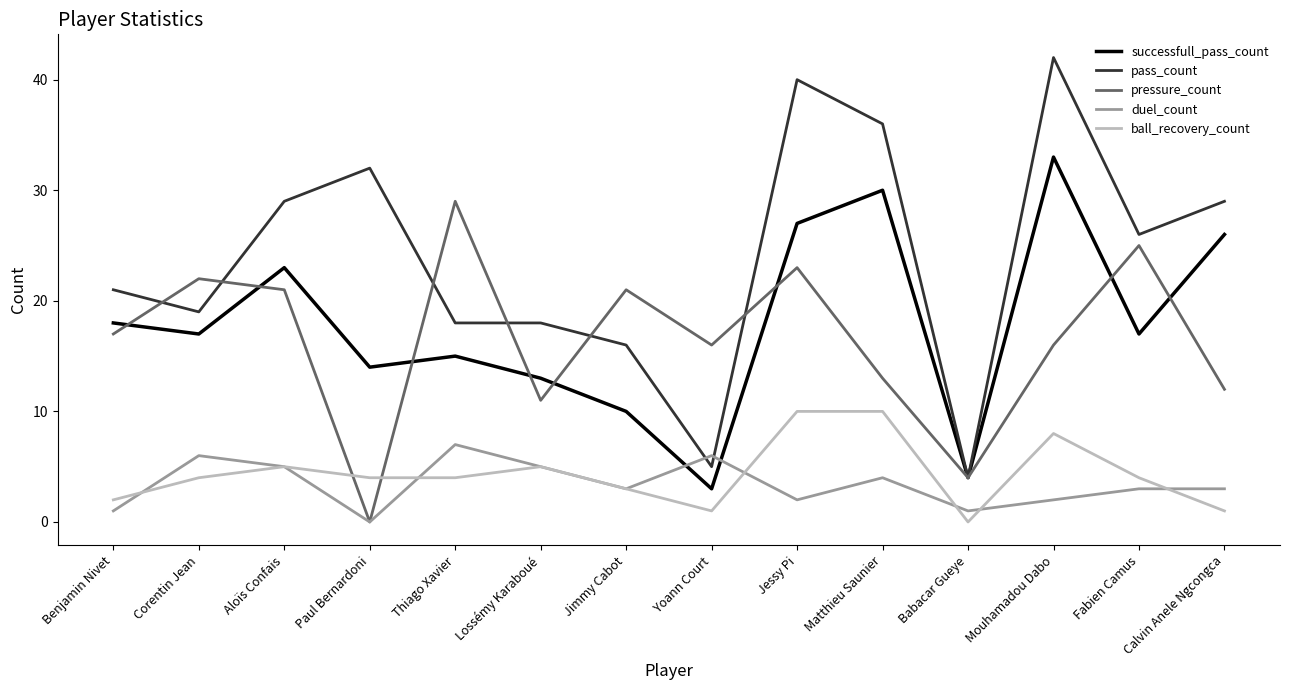

True or false: ball_recovery_count has a value of 2 at Benjamin Nivet.

True